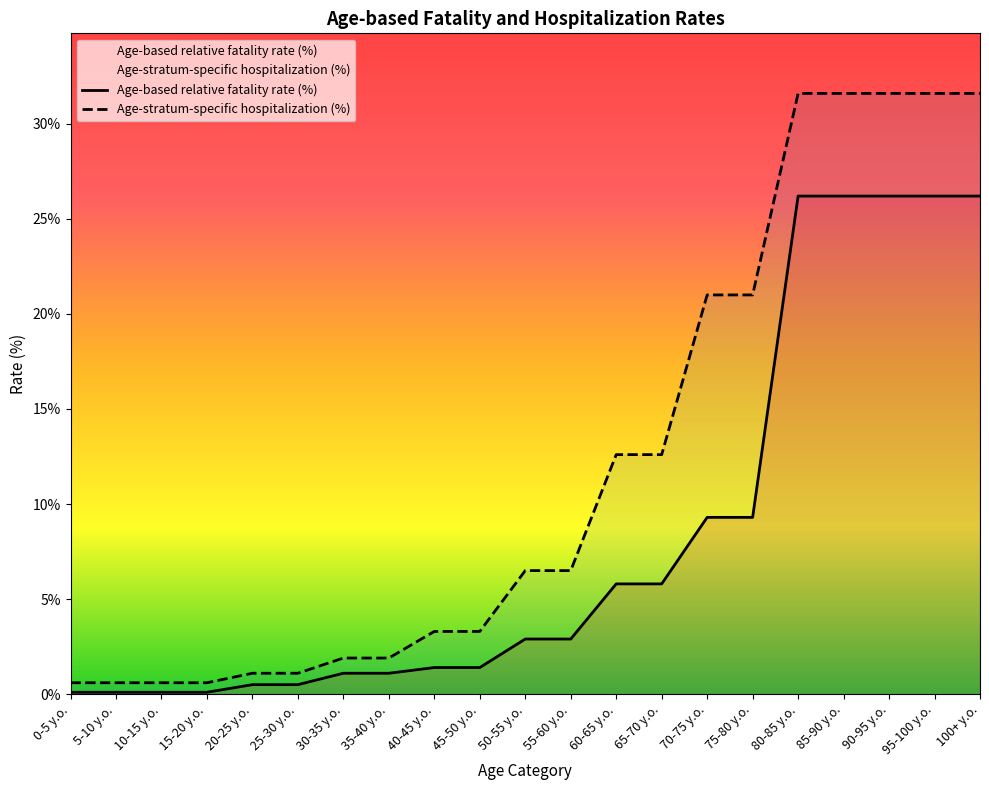

Which category has the lowest value across all series?

0-5 y.o.